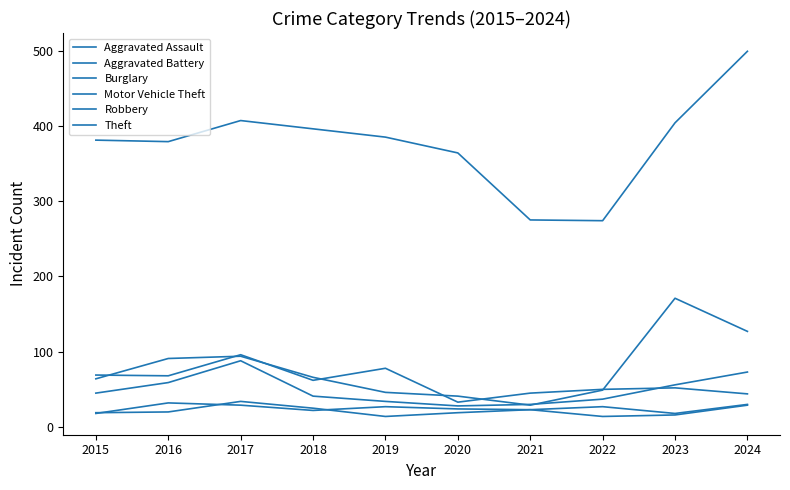

Which series has the largest total across all categories?

Theft